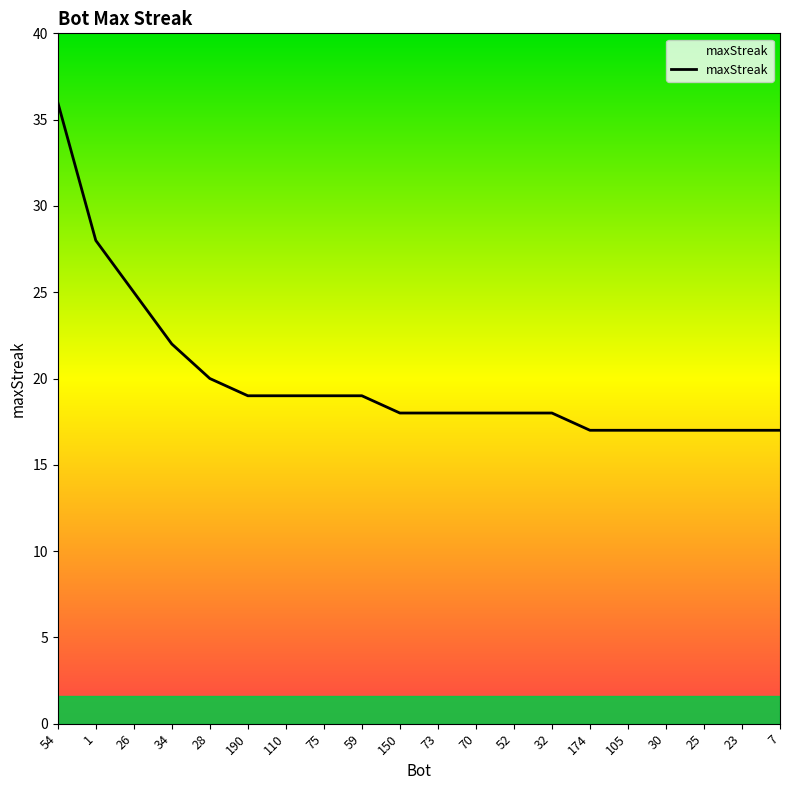

Is this an area chart (filled region under the line)?

No